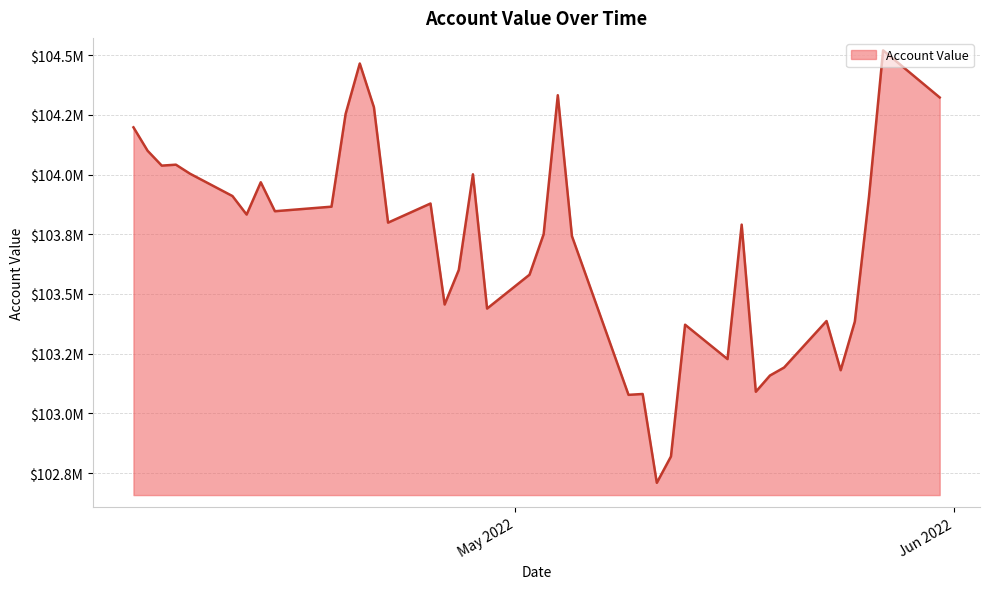

Is this an area chart (filled region under the line)?

Yes